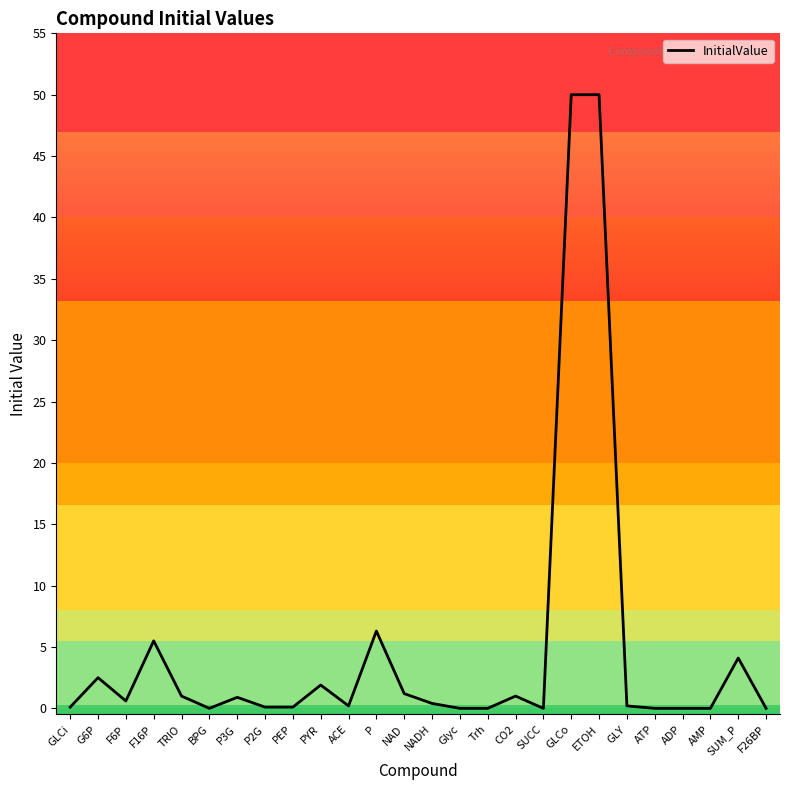

What position from the right is ADP?

4